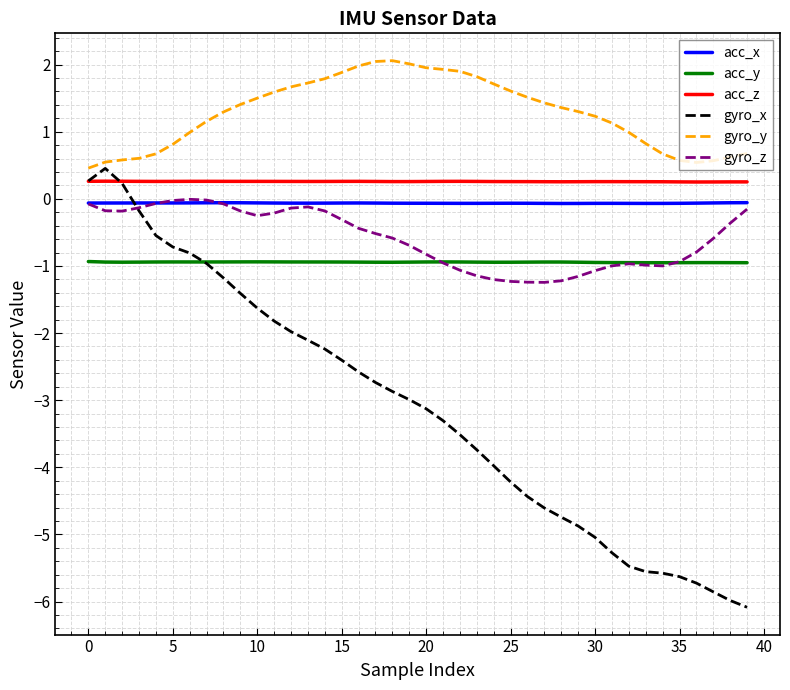

Which series has the largest range (max minus min)?

gyro_x